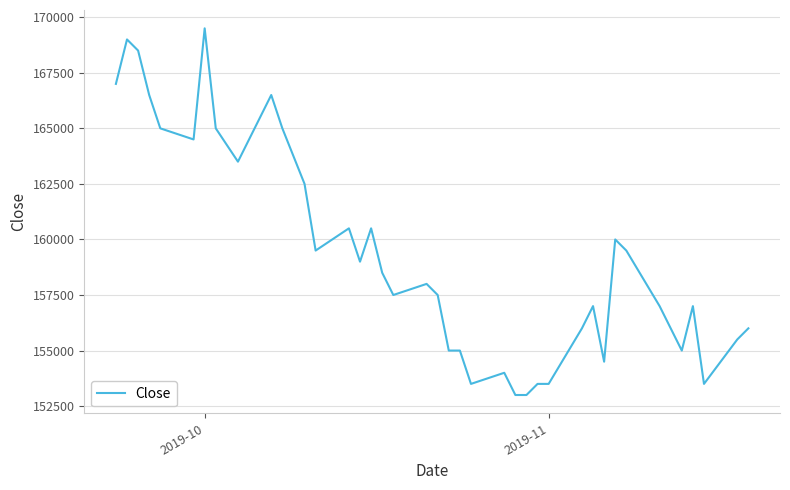

What is the difference between the maximum and minimum values?

16500